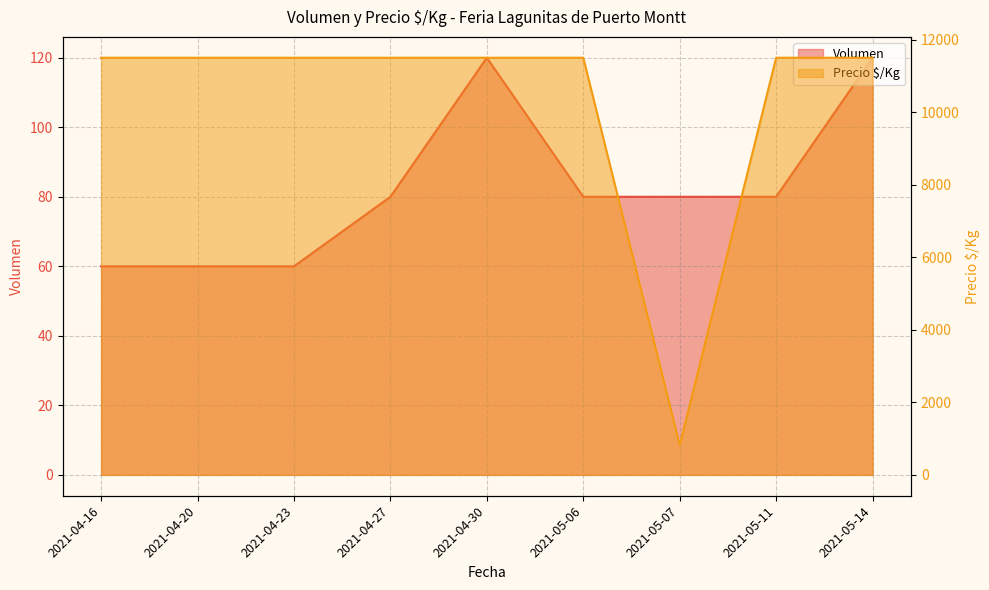

What is the total value across all series at 2021-05-07?

901